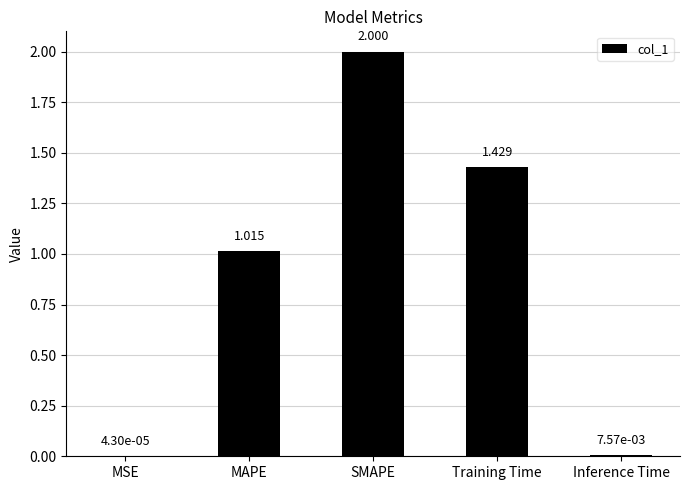

Is it true that the value at SMAPE is 1.1?

False